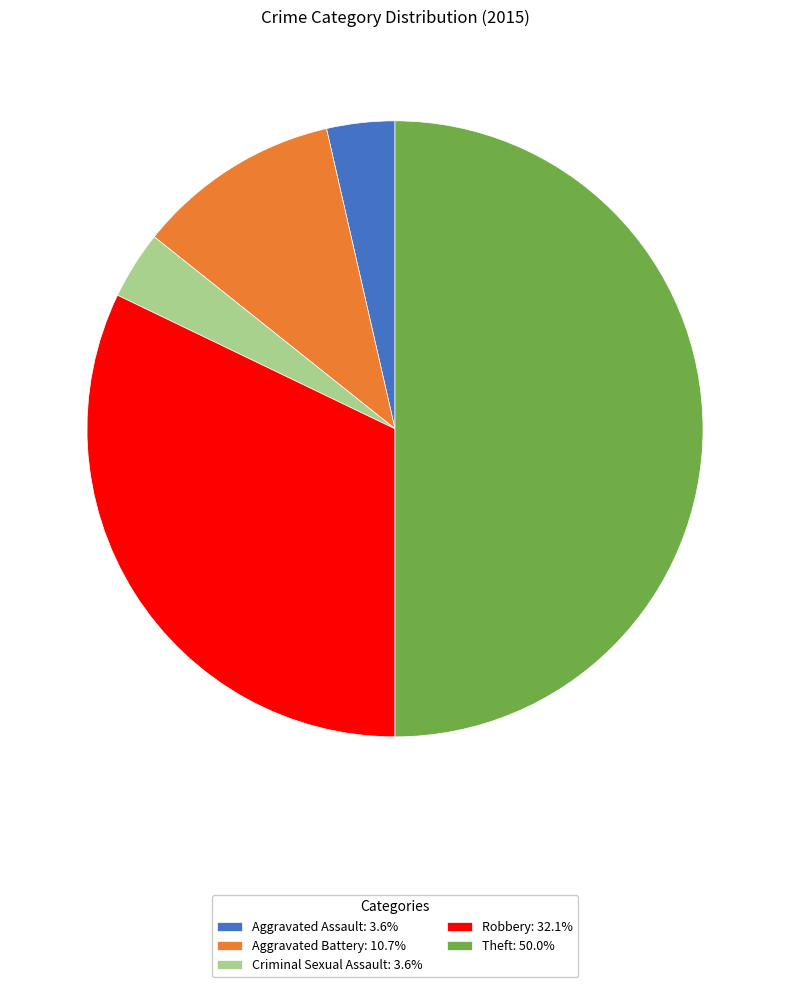

What is the ratio of the value at Criminal Sexual Assault to the value at Theft?

0.1